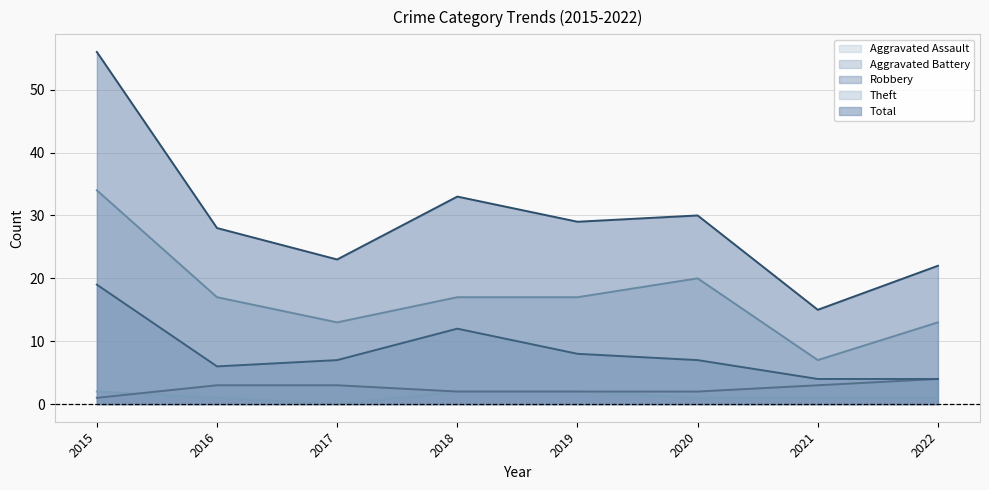

In Total, how many points are higher than both neighbors (excluding endpoints)?

2